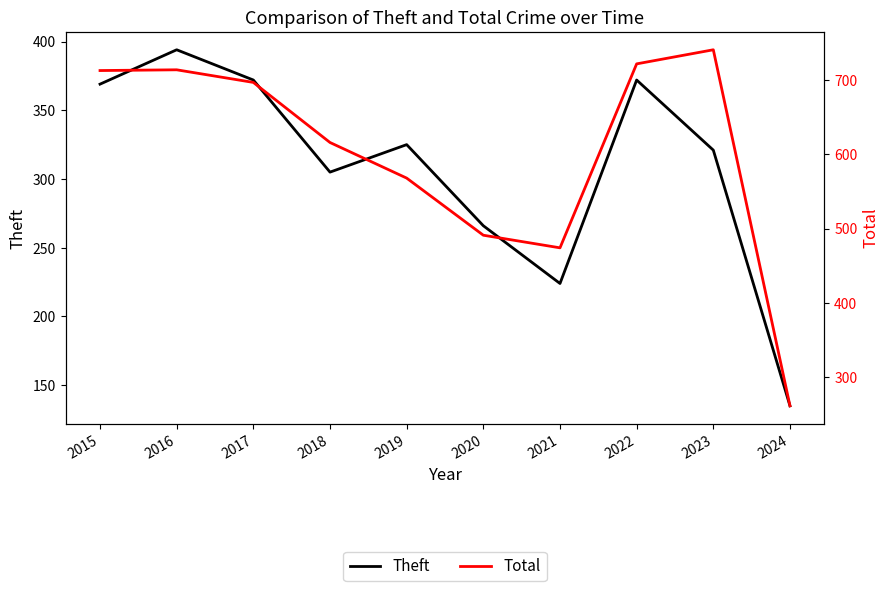

What is the value of the Total point at the 4th from the left?

616